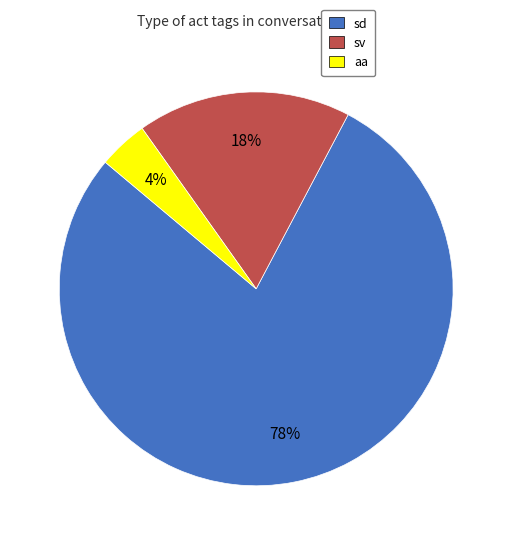

To the nearest percent, what is the difference between the largest and smallest slice percentages?

74%